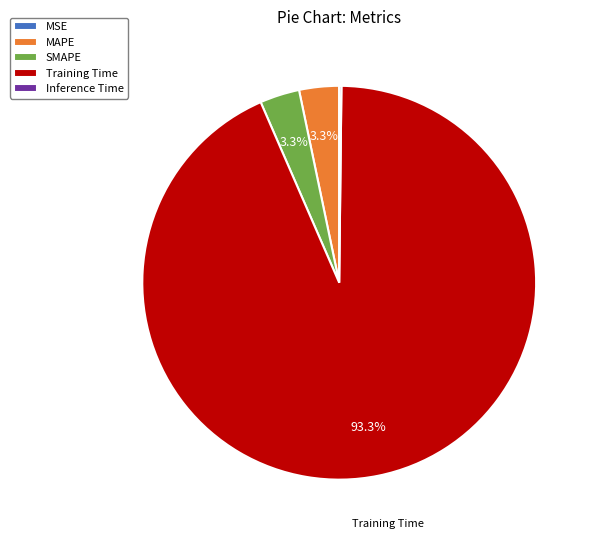

What percentage is NOT represented by MAPE?

96.7%